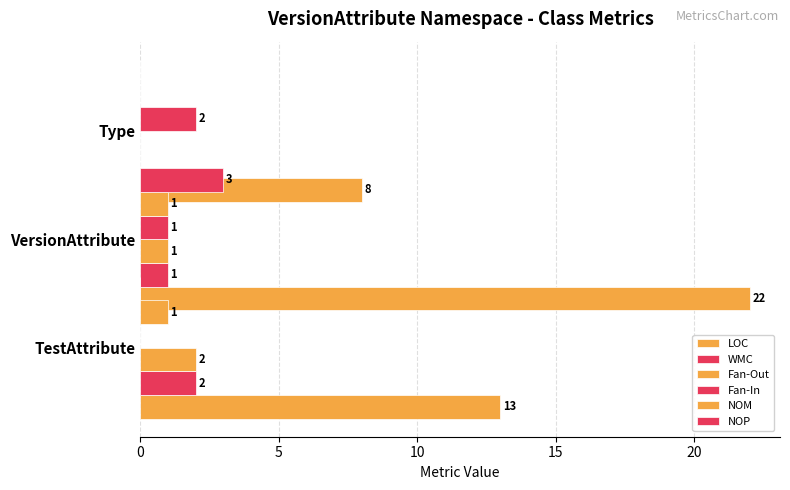

How many NOP values are between 0 and 3?

3